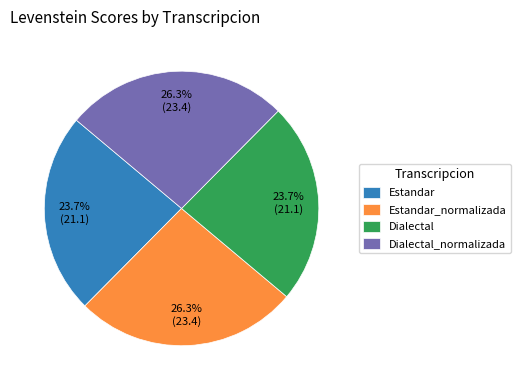

How much of the chart is everything except Dialectal_normalizada?

73.7%